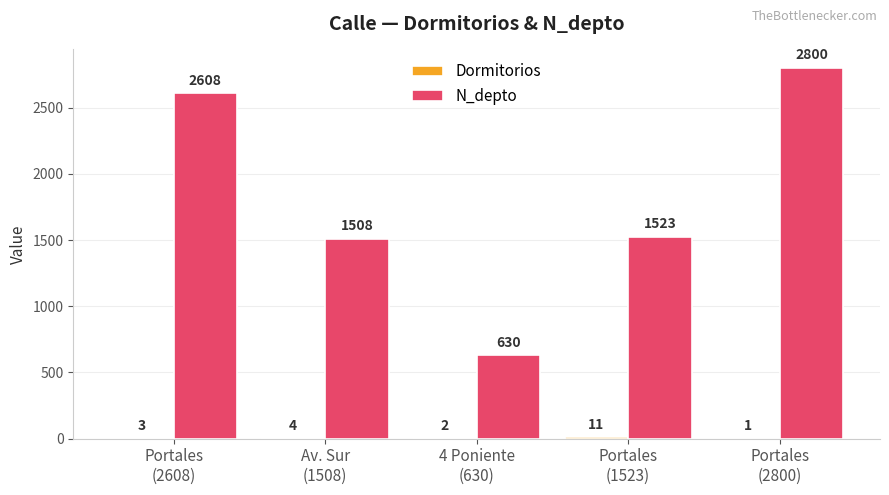

Which series has the largest total across all categories?

N_depto